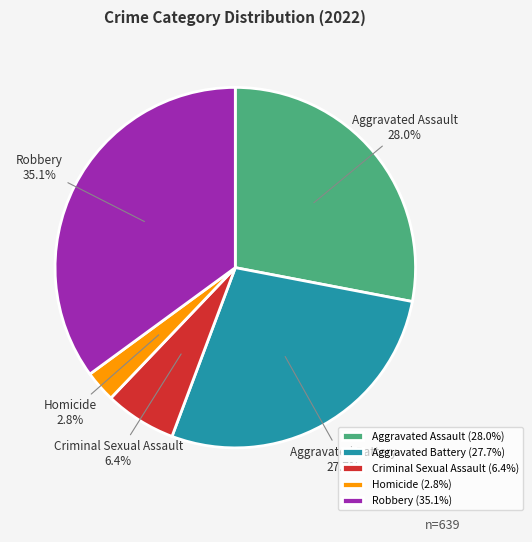

To the nearest percent, what percentage of the pie is Homicide?

3%